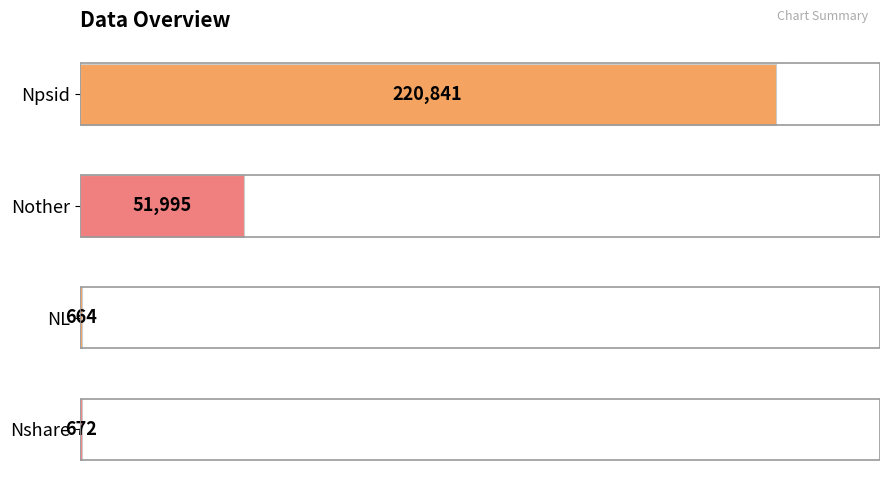

The value at Npsid is 220841. True or false?

True